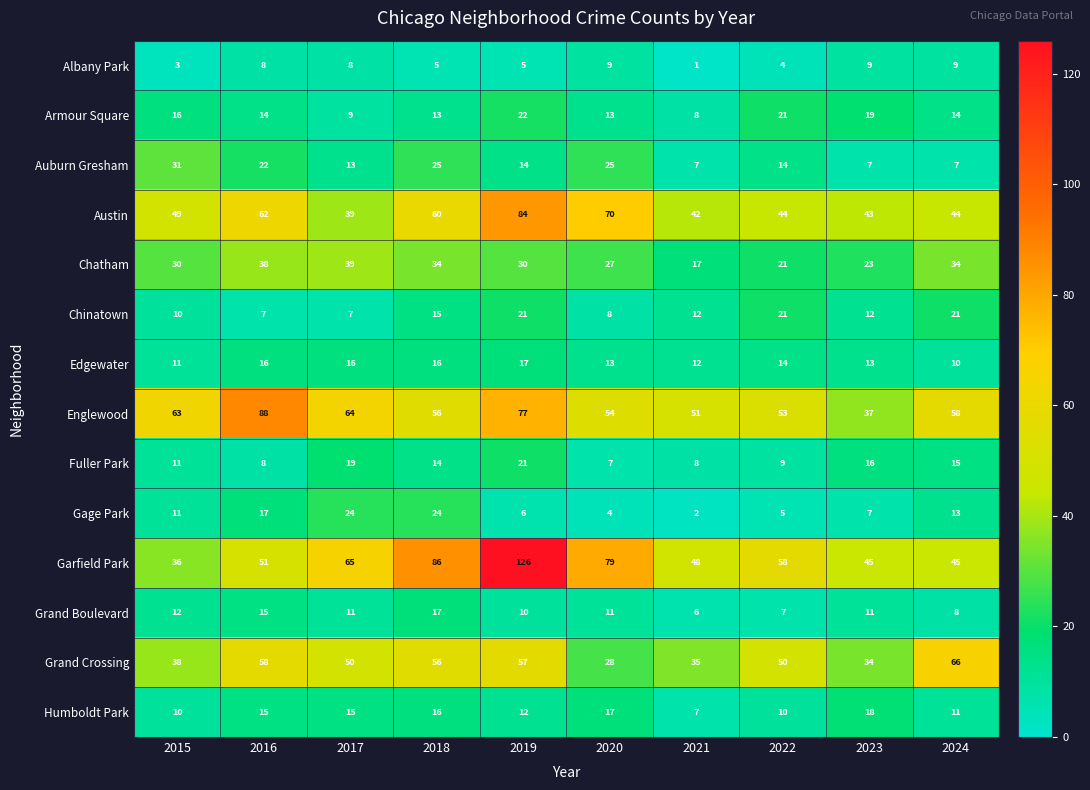

Count the number of data series in this chart.

14